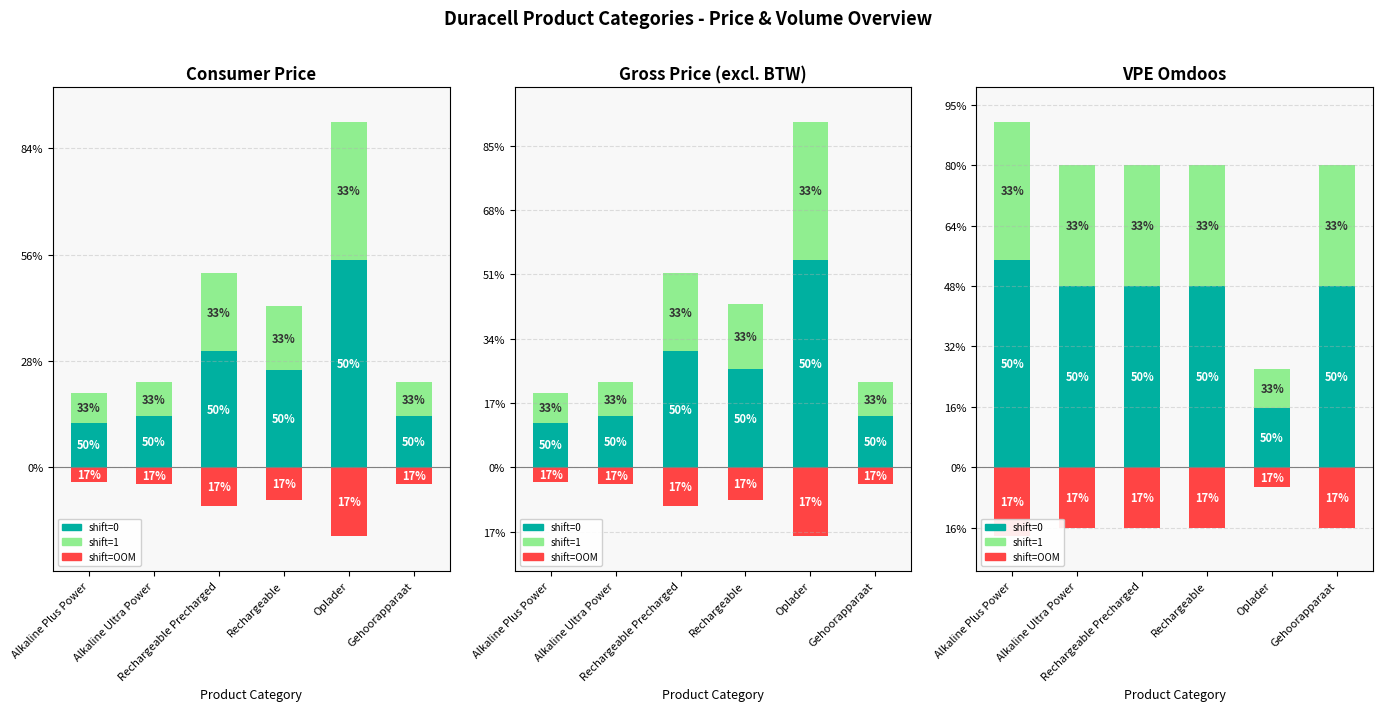

What are all the series names shown in the legend?

shift=OOM, shift=0, shift=1